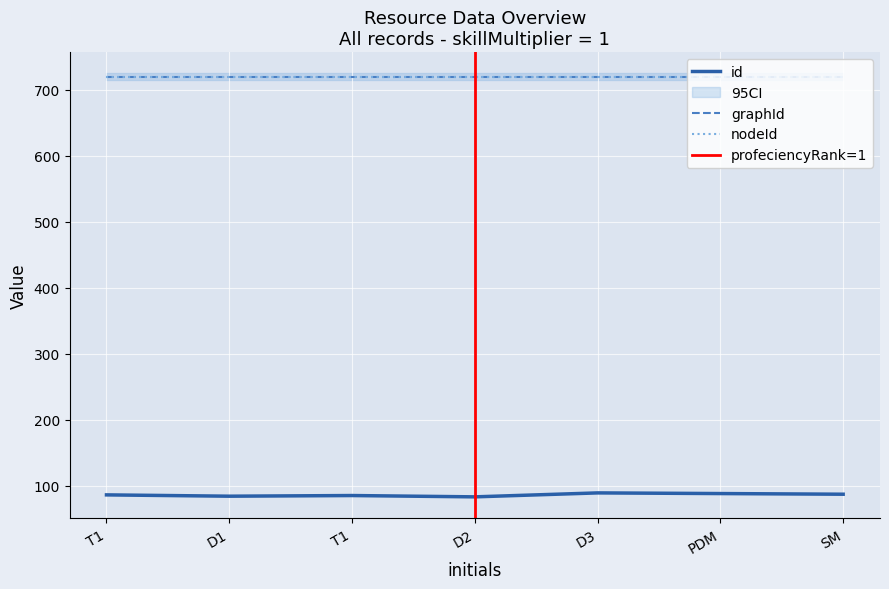

Does the chart display data point markers on the line(s)?

No